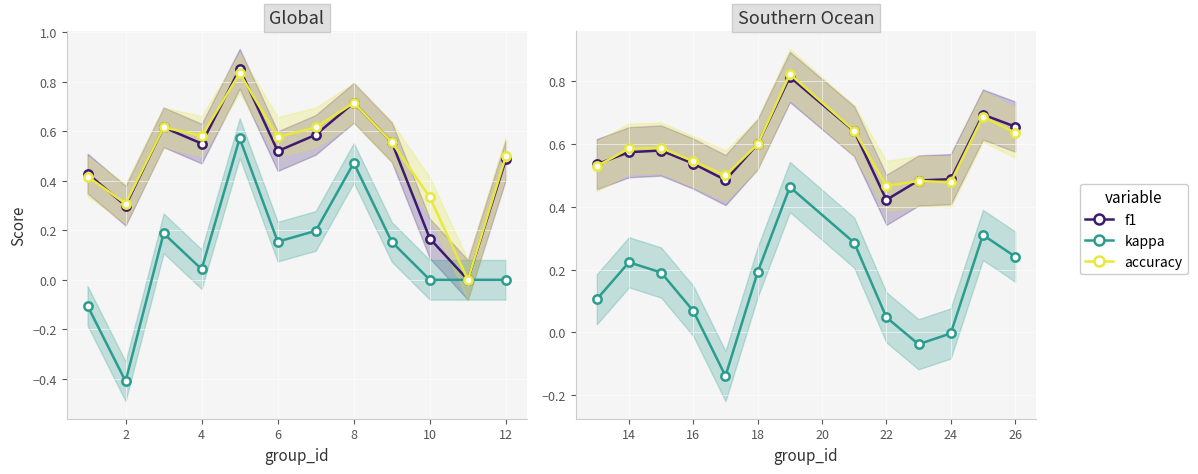

How many accuracy values are between 0 and 1?

13